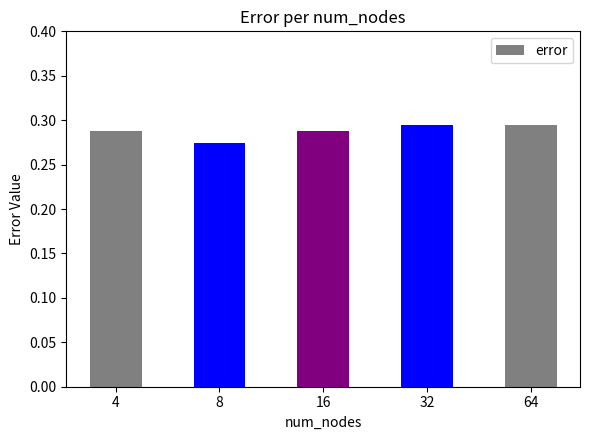

True or false: the data shows 0.1 at 8.

False